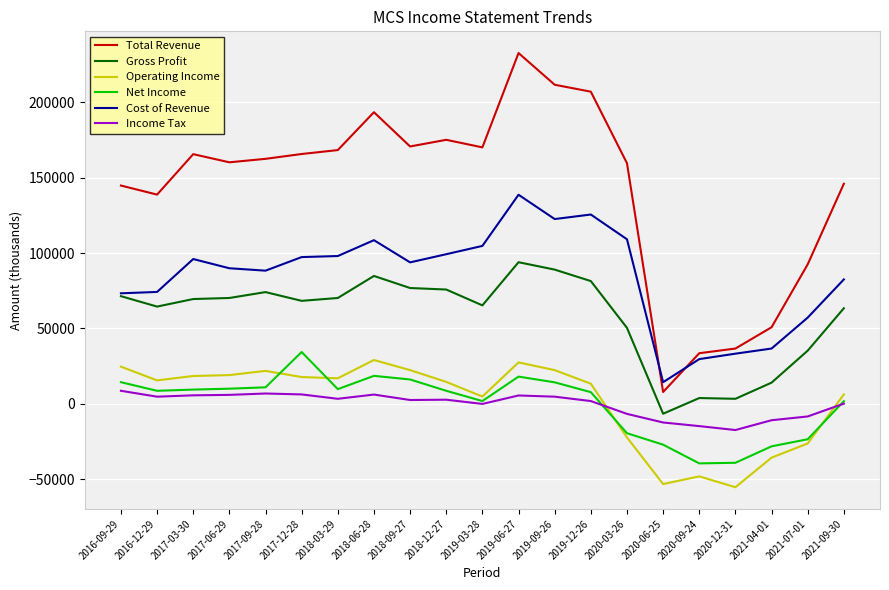

At which label does Total Revenue reach its peak?

2019-06-27